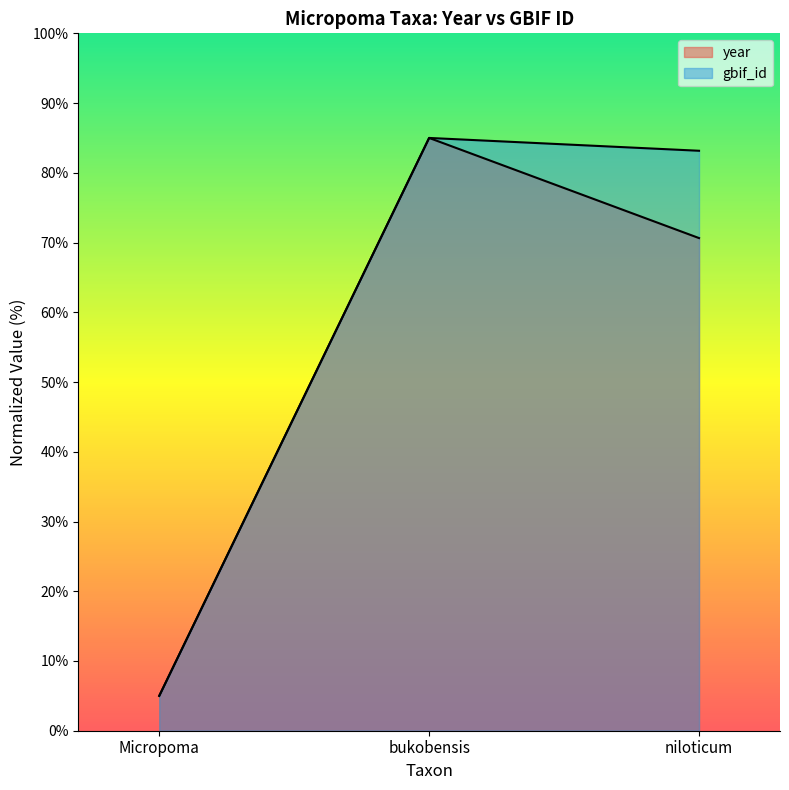

Rank the series by their maximum value, from highest to lowest.

gbif_id, year